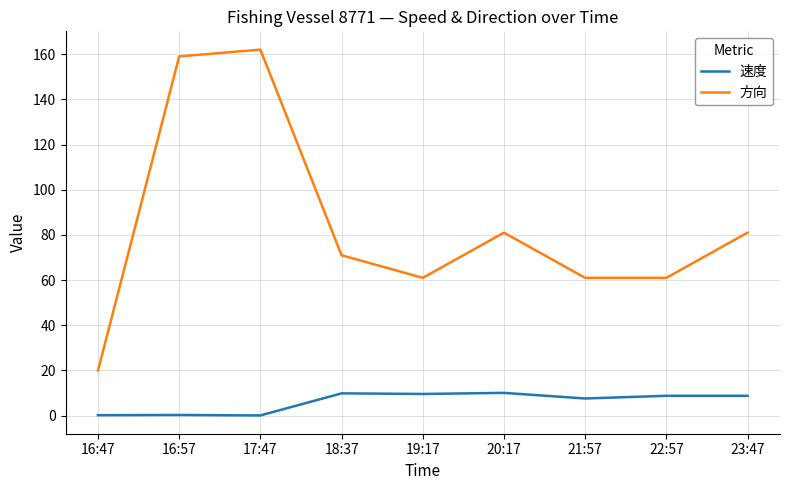

In 速度, how many points are lower than both neighbors (excluding endpoints)?

3